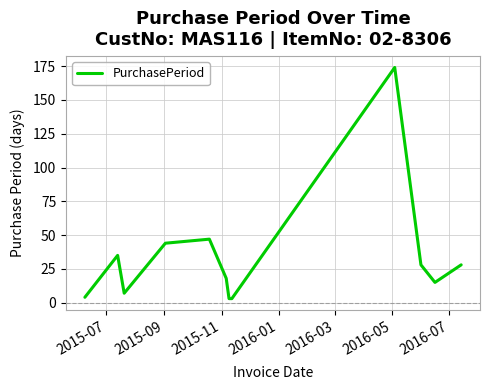

What is the greatest value displayed?

174